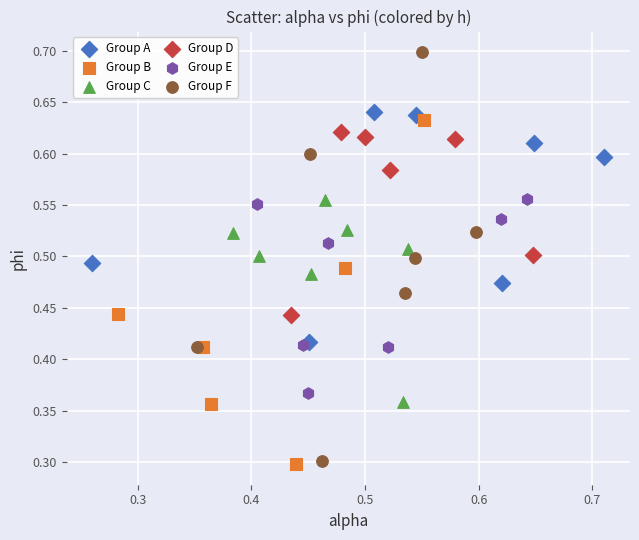

Which series has the largest Y range (max minus min)?

Group F